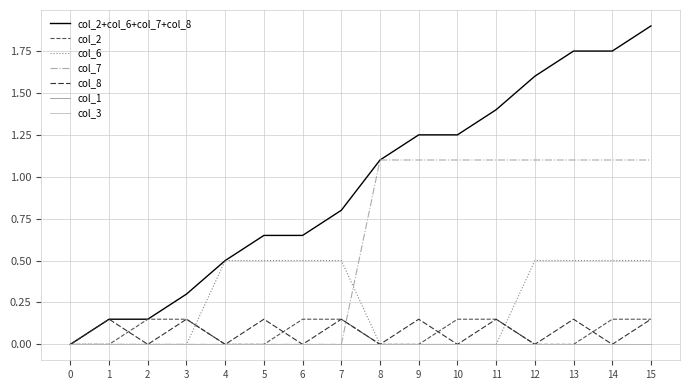

How many intersections are there between col_7 and col_2?

1